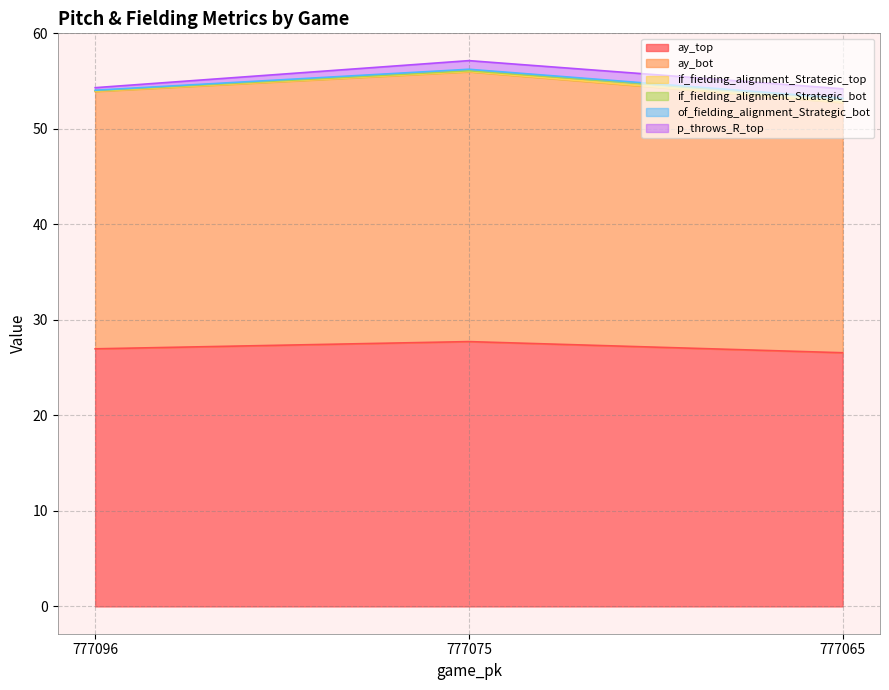

List the labels in order of ay_bot value, largest first.

777075, 777096, 777065